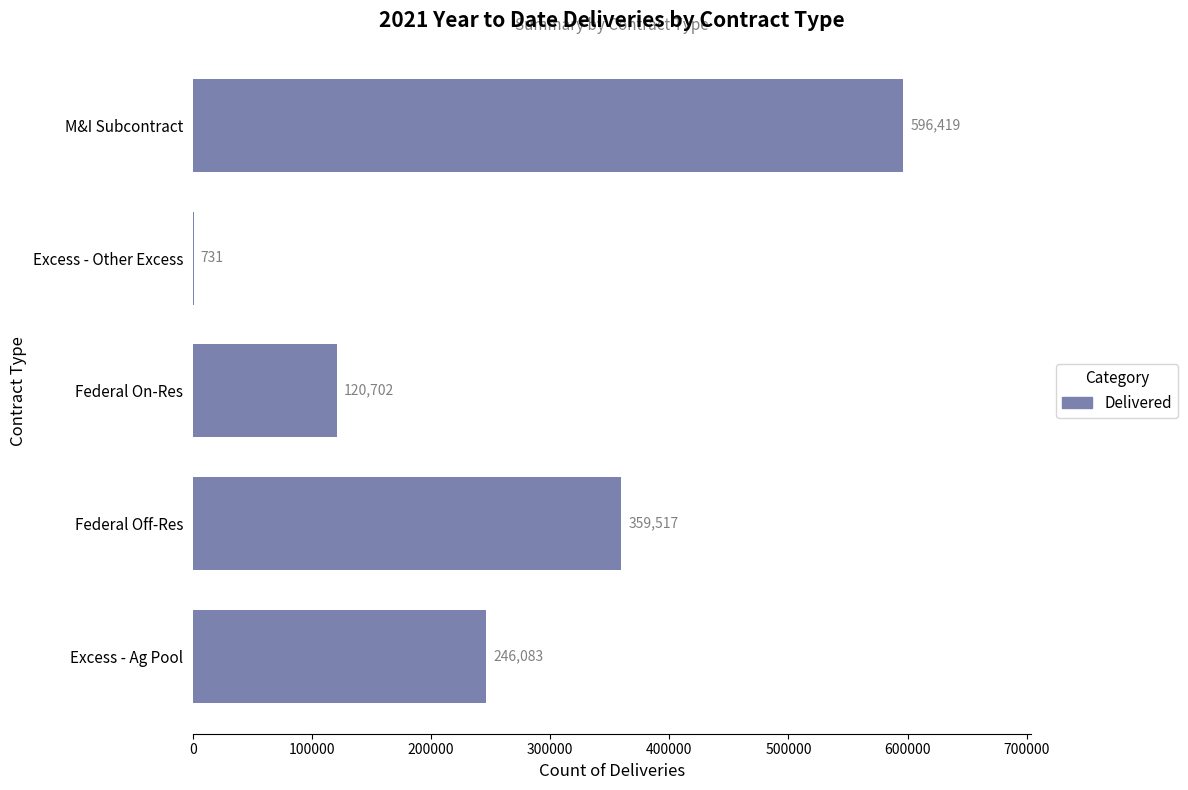

Count the values in the range 120702 to 359517.

3